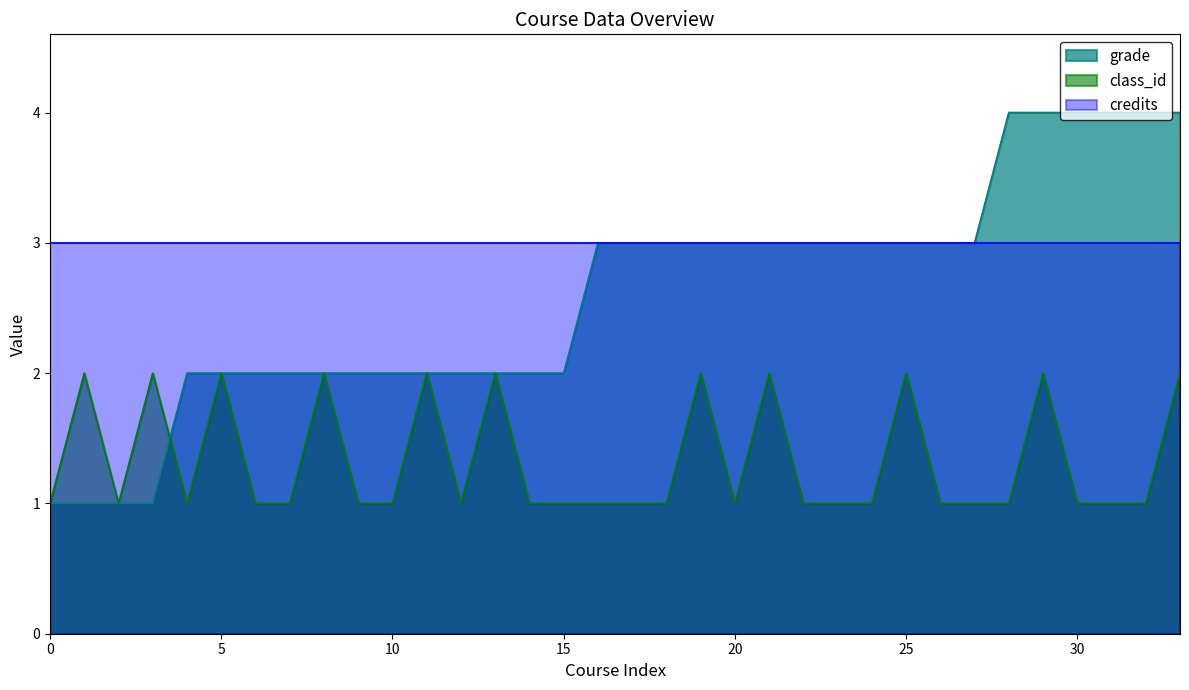

Which series has the largest total across all categories?

credits